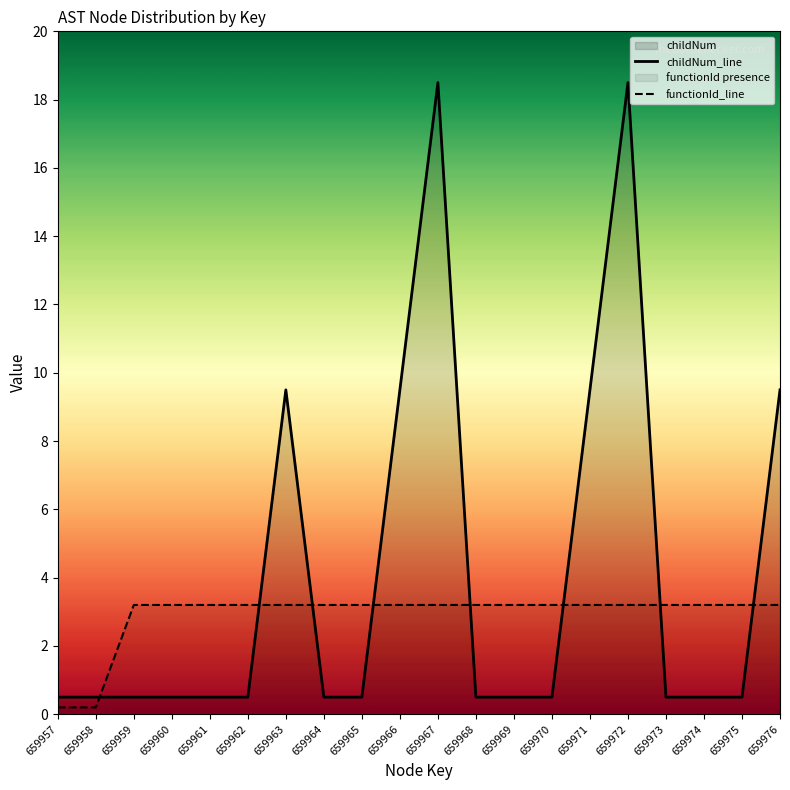

At 659976, list the series in order from largest to smallest.

childNum_line, functionId_line